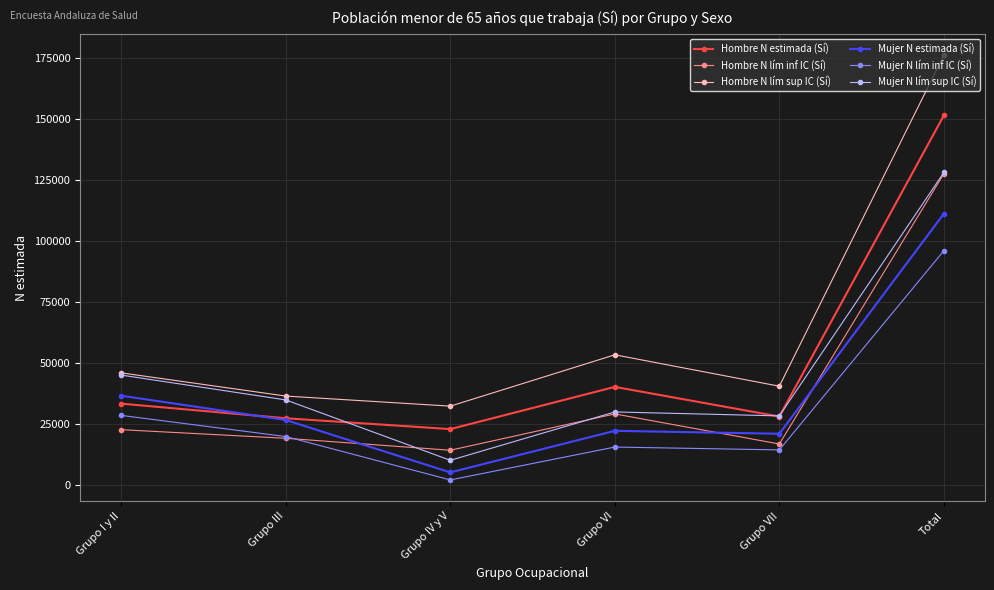

Is it true that Mujer N lím sup IC (Sí) equals 60639 at Grupo I y II?

False